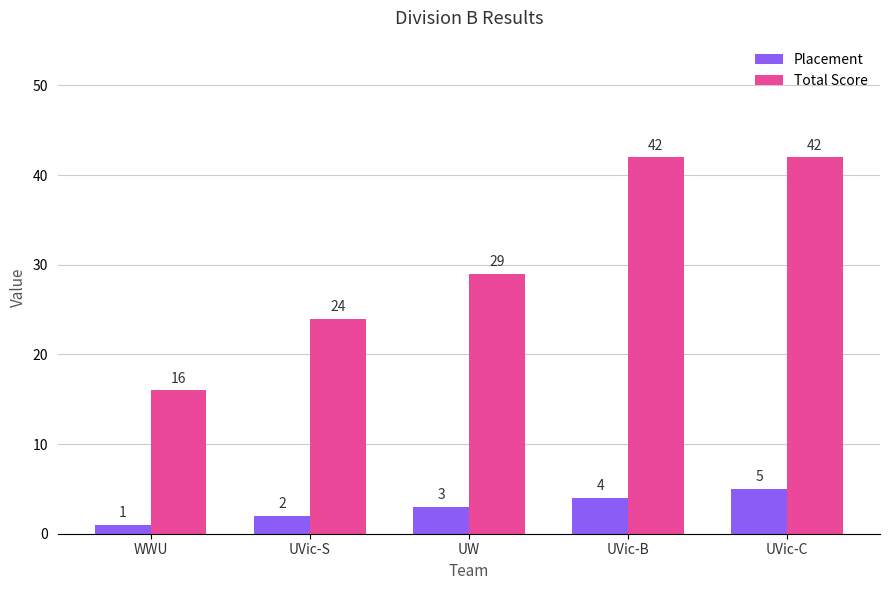

Rank the series at UVic-C from lowest to highest value.

Placement, Total Score